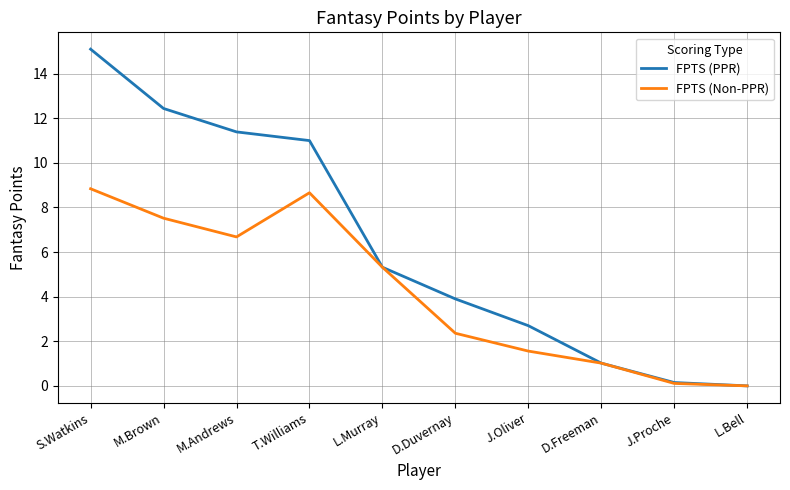

What position from the left is L.Bell?

10